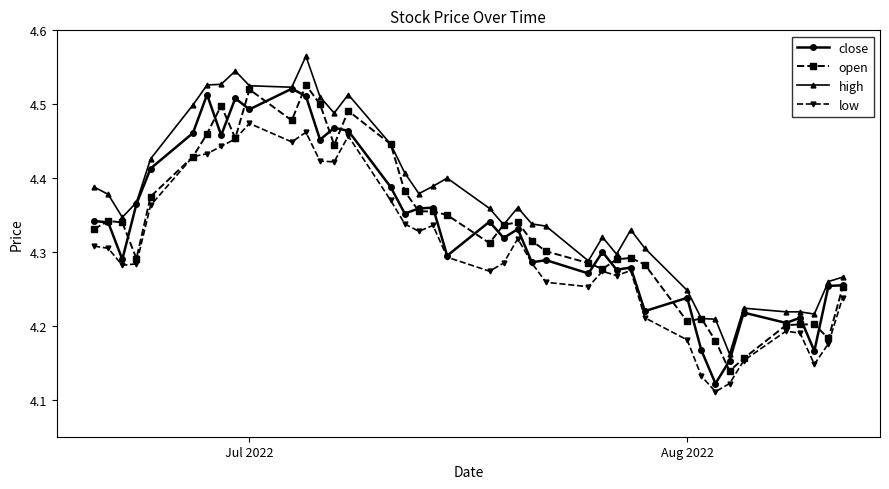

True or false: low and high intersect in this chart.

False